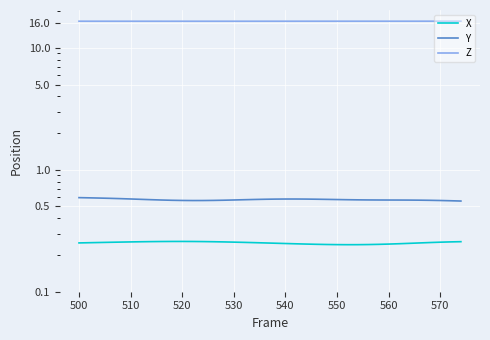

True or false: X and Z intersect in this chart.

False